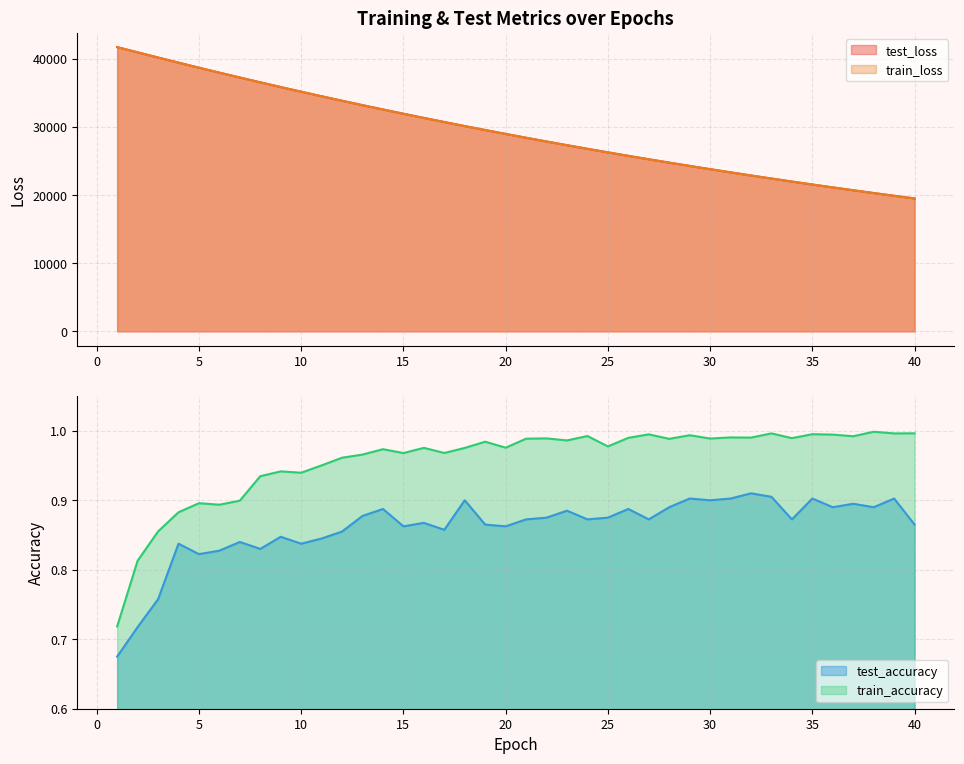

Which category has the highest value across all series?

1